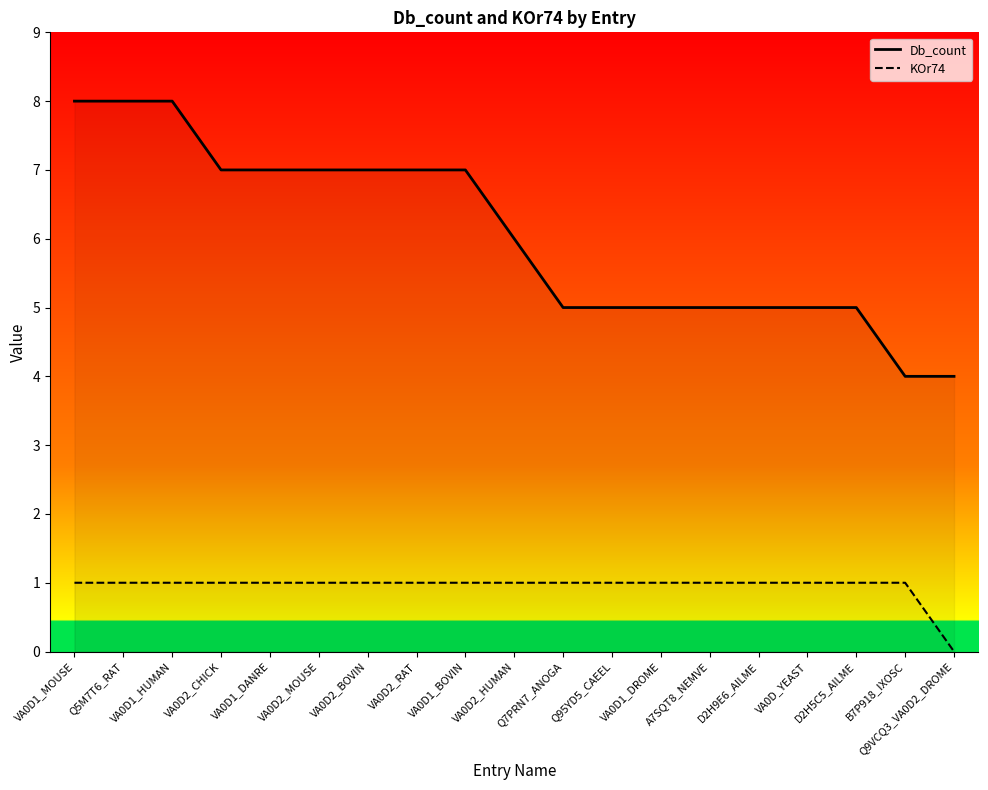

How many distinct data groups are displayed?

2